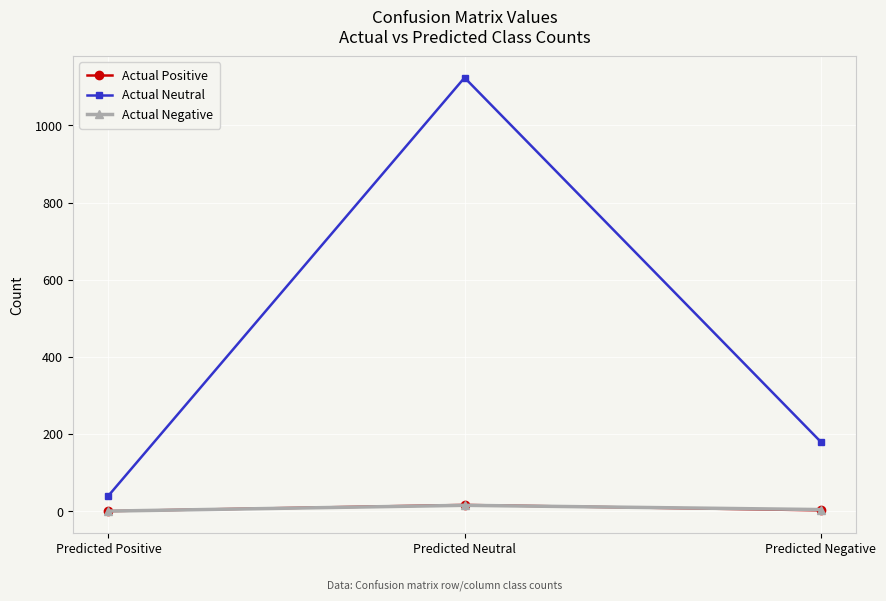

How many values in the Actual Neutral series are below 180?

1